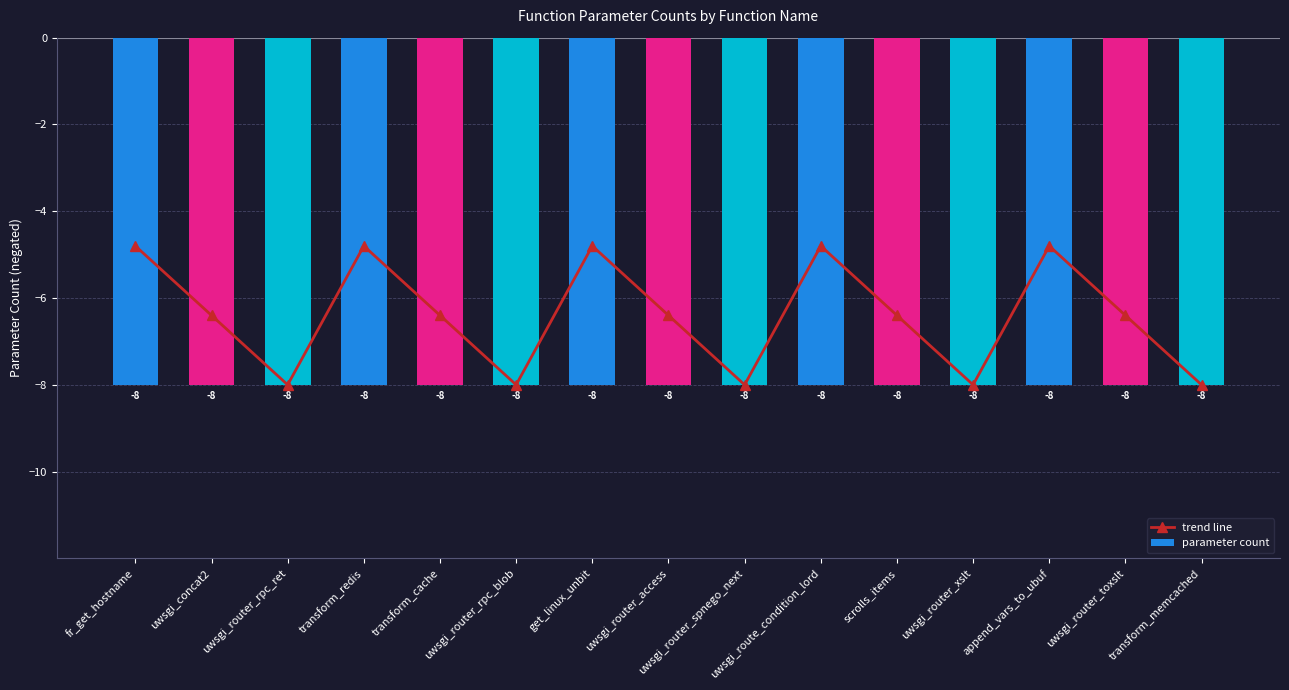

Reading left to right, extract all data points from this chart.

trend line: fr_get_hostname=-4.8	uwsgi_concat2=-6.4	uwsgi_router_rpc_ret=-8.0	transform_redis=-4.8	transform_cache=-6.4	uwsgi_router_rpc_blob=-8.0	get_linux_unbit=-4.8	uwsgi_router_access=-6.4	uwsgi_router_spnego_next=-8.0	uwsgi_route_condition_lord=-4.8	scrolls_items=-6.4	uwsgi_router_xslt=-8.0	append_vars_to_ubuf=-4.8	uwsgi_router_toxslt=-6.4	transform_memcached=-8.0
parameter count: fr_get_hostname=-8.0	uwsgi_concat2=-8.0	uwsgi_router_rpc_ret=-8.0	transform_redis=-8.0	transform_cache=-8.0	uwsgi_router_rpc_blob=-8.0	get_linux_unbit=-8.0	uwsgi_router_access=-8.0	uwsgi_router_spnego_next=-8.0	uwsgi_route_condition_lord=-8.0	scrolls_items=-8.0	uwsgi_router_xslt=-8.0	append_vars_to_ubuf=-8.0	uwsgi_router_toxslt=-8.0	transform_memcached=-8.0